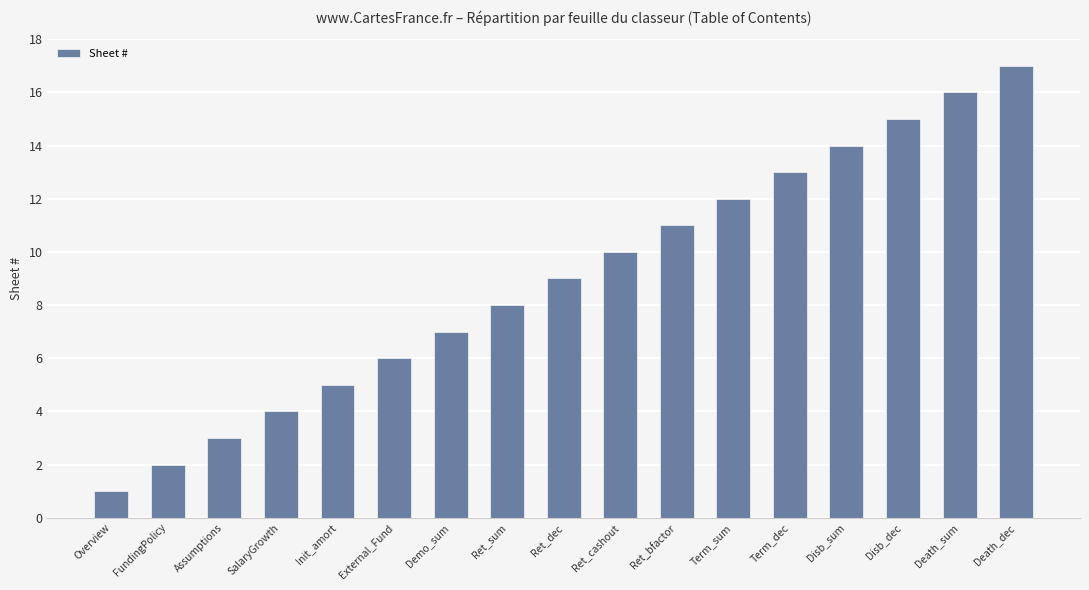

What is the maximum value shown in the chart?

17